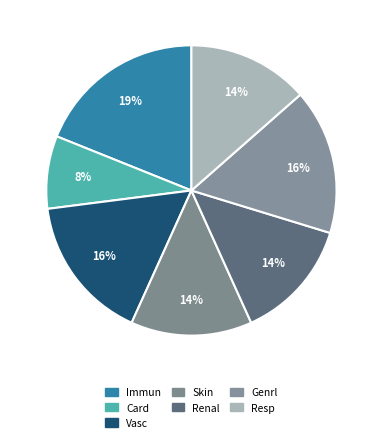

Which category has the biggest portion of the pie?

Immun